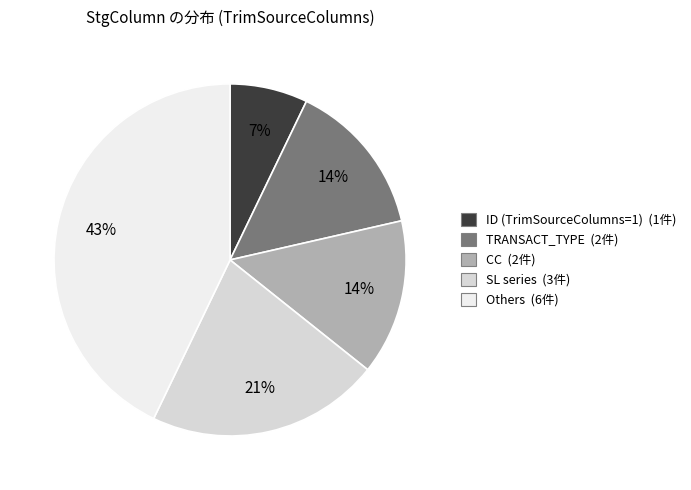

Is there any slice that represents more than half of the pie?

No